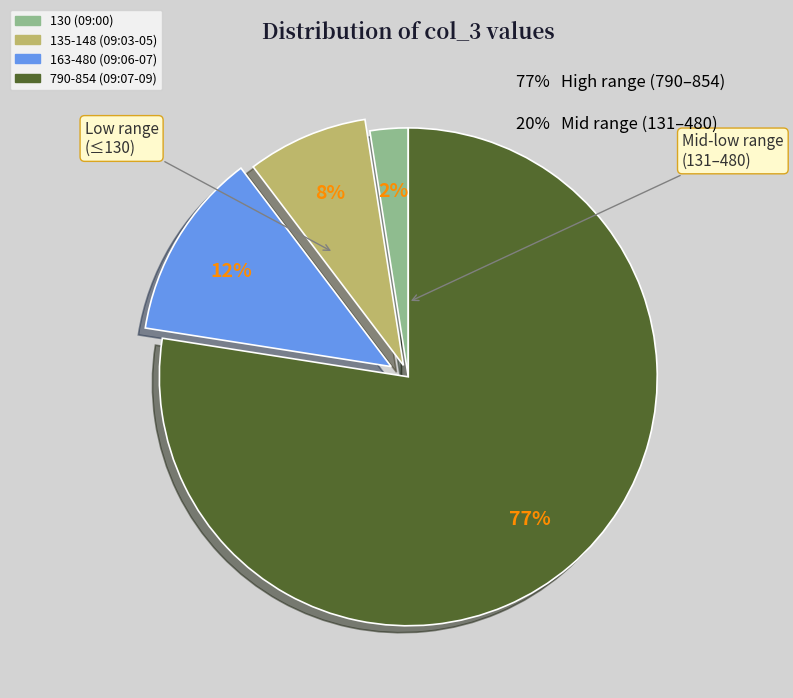

How many slices are in this pie chart?

4